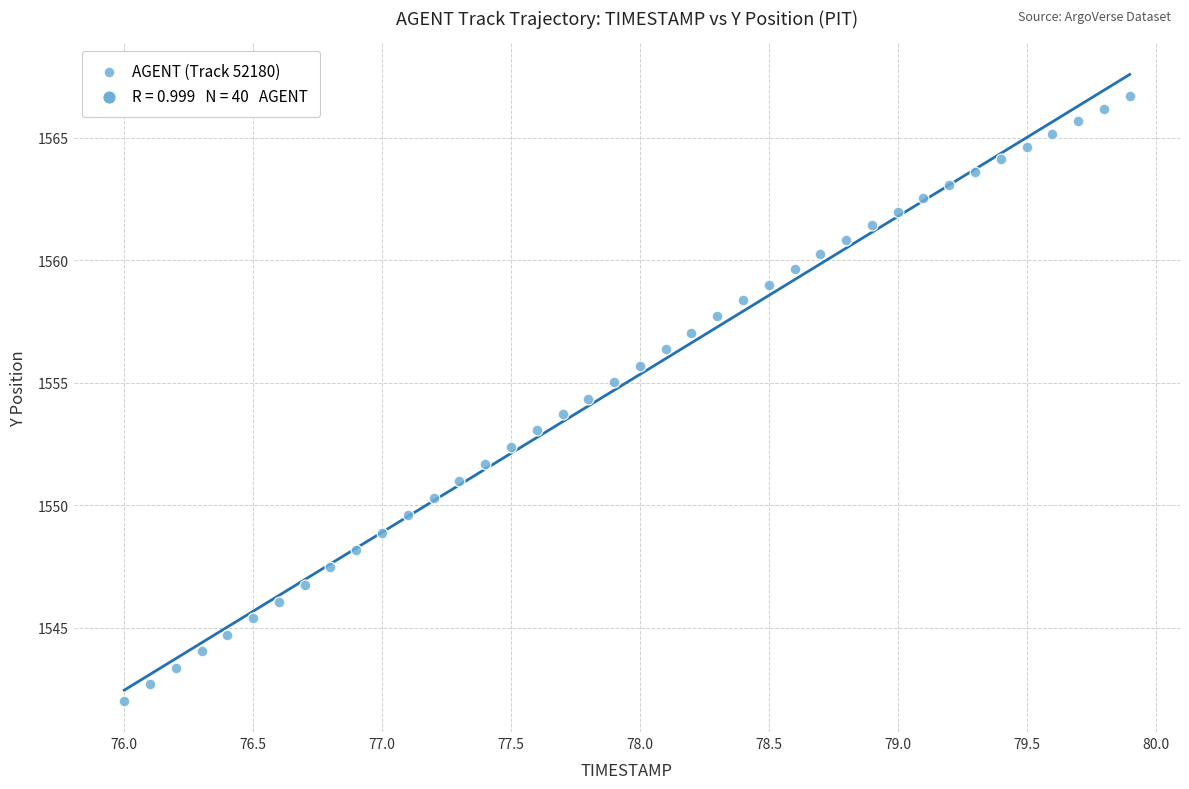

What is the range of X values (max minus min)?

3.9